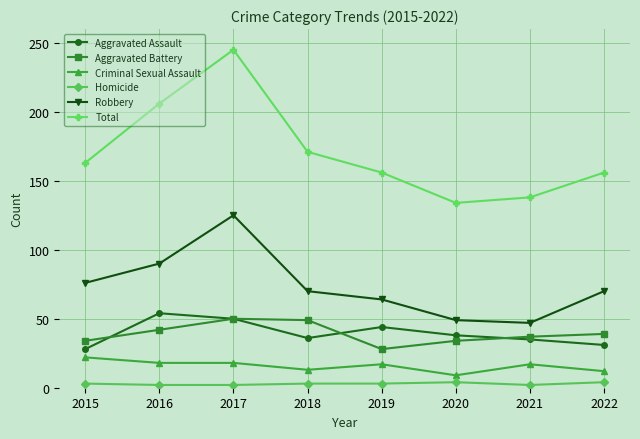

Rank the series at 2015 from lowest to highest value.

Homicide, Criminal Sexual Assault, Aggravated Assault, Aggravated Battery, Robbery, Total